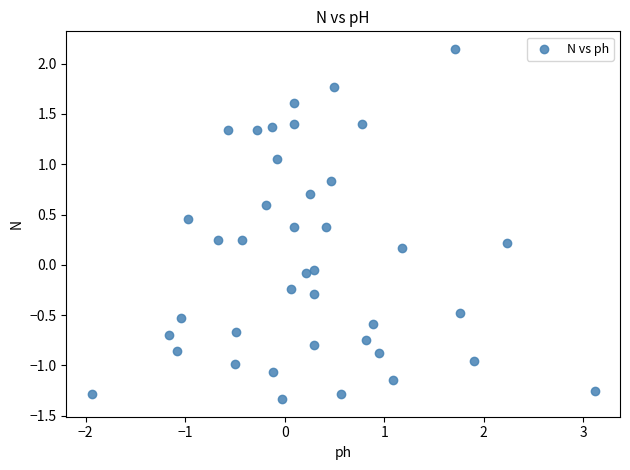

What is the range of Y values (max minus min)?

3.5